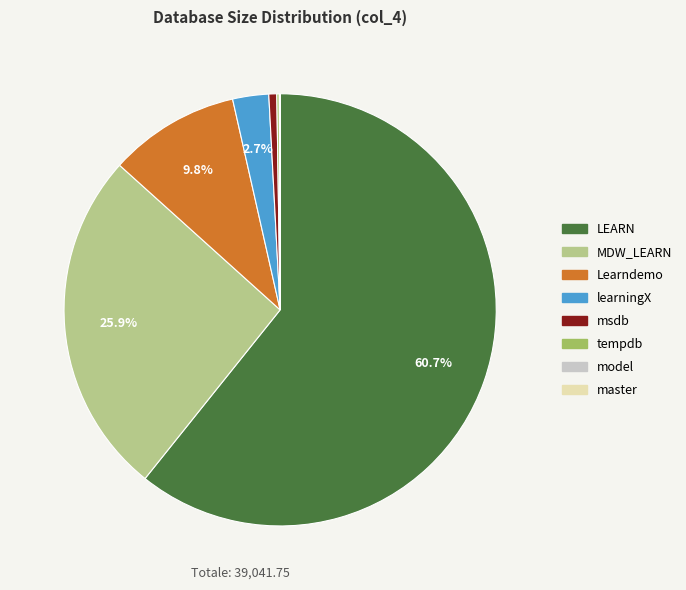

Which has a higher value, Learndemo or LEARN?

LEARN